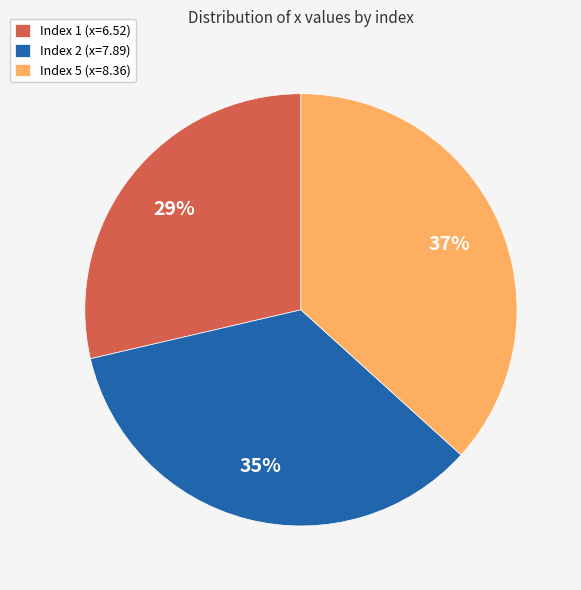

Is it true that Index 1 (x=6.52) is 29% of the pie?

True